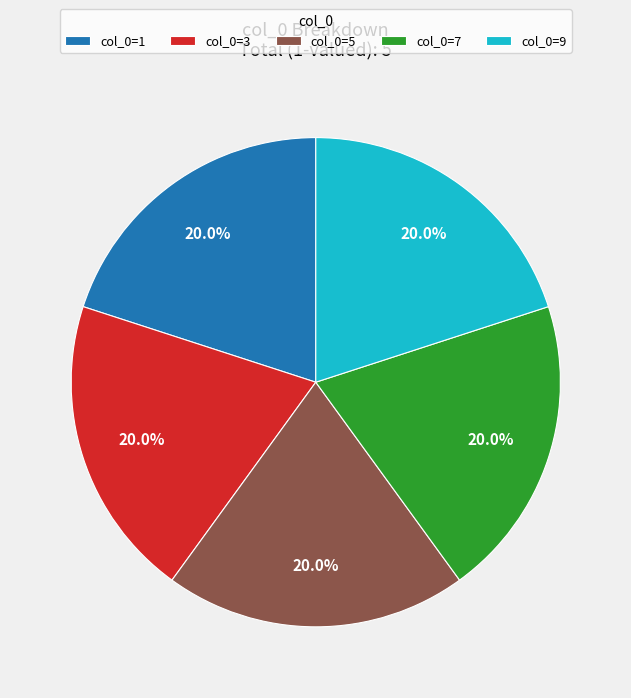

What is the ratio of the value at col_0=3 to the value at col_0=1?

1.0